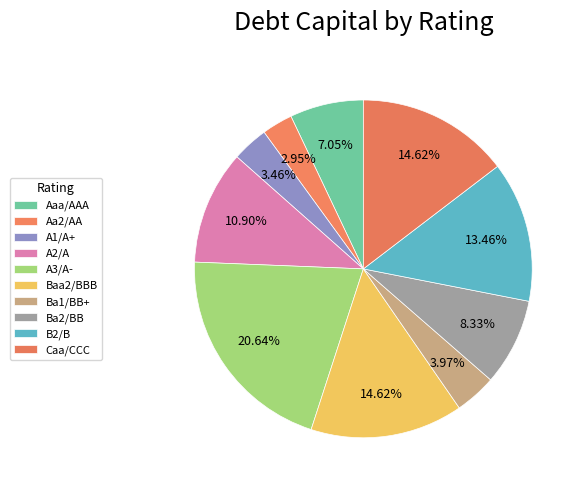

To the nearest percent, what is the average slice percentage?

10%